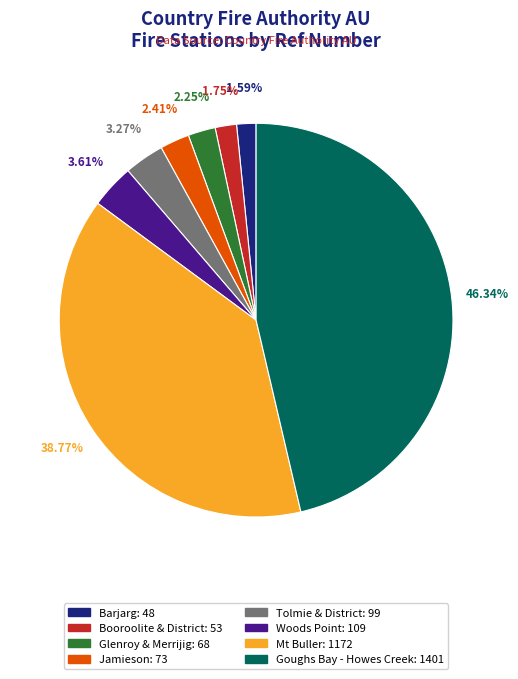

To the nearest percent, what percentage of the pie is Jamieson?

2%